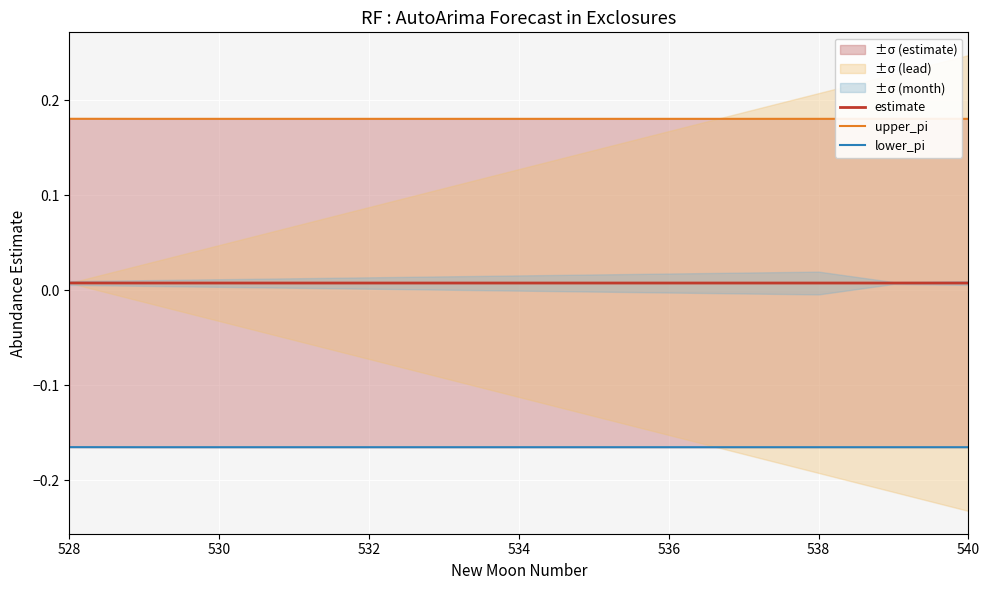

Reading left to right, extract all data points from this chart.

estimate: 0.0	0.0	0.0	0.0	0.0	0.0	0.0	0.0	0.0	0.0	0.0	0.0	0.0
upper_pi: 0.2	0.2	0.2	0.2	0.2	0.2	0.2	0.2	0.2	0.2	0.2	0.2	0.2
lower_pi: -0.2	-0.2	-0.2	-0.2	-0.2	-0.2	-0.2	-0.2	-0.2	-0.2	-0.2	-0.2	-0.2